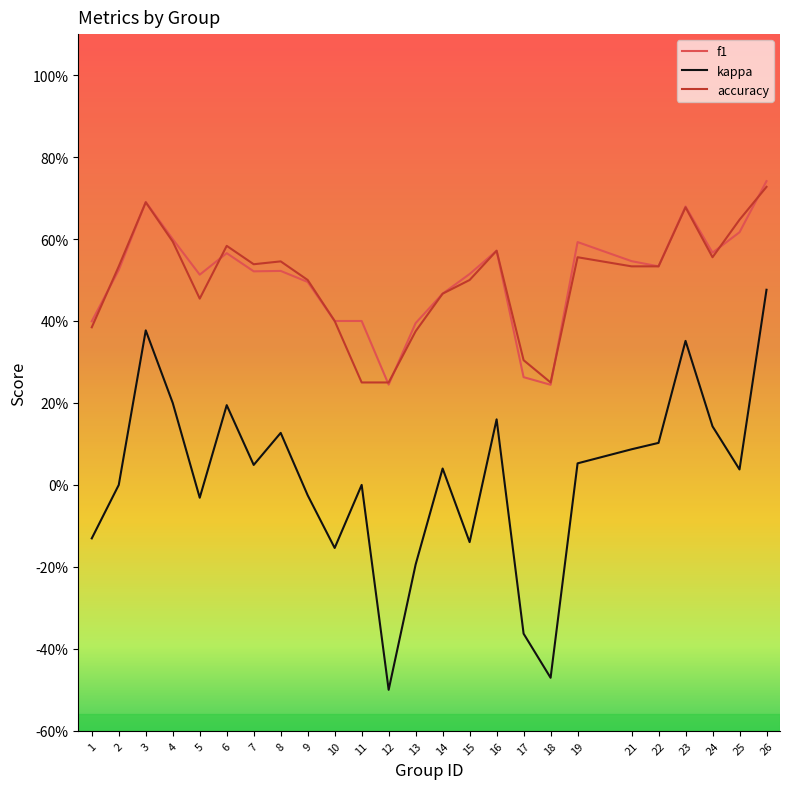

Is it true that kappa equals 0.4 at 3?

True